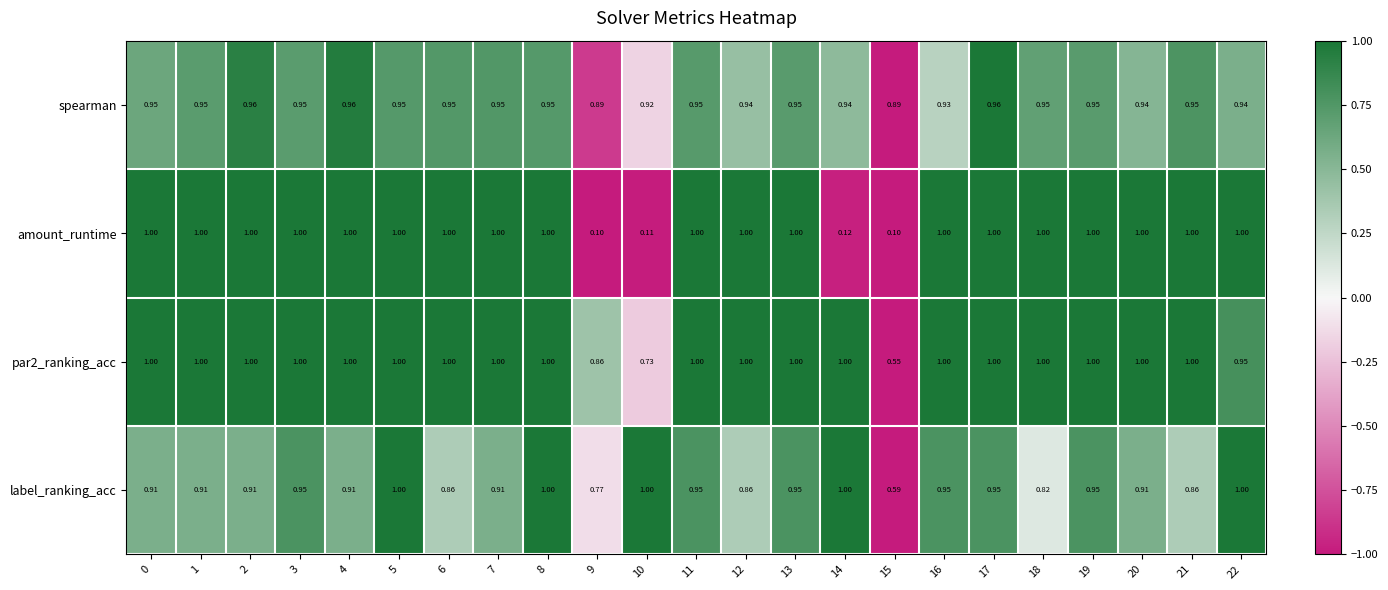

Is the value of par2_ranking_acc at 9 greater than the value of label_ranking_acc at 19?

No